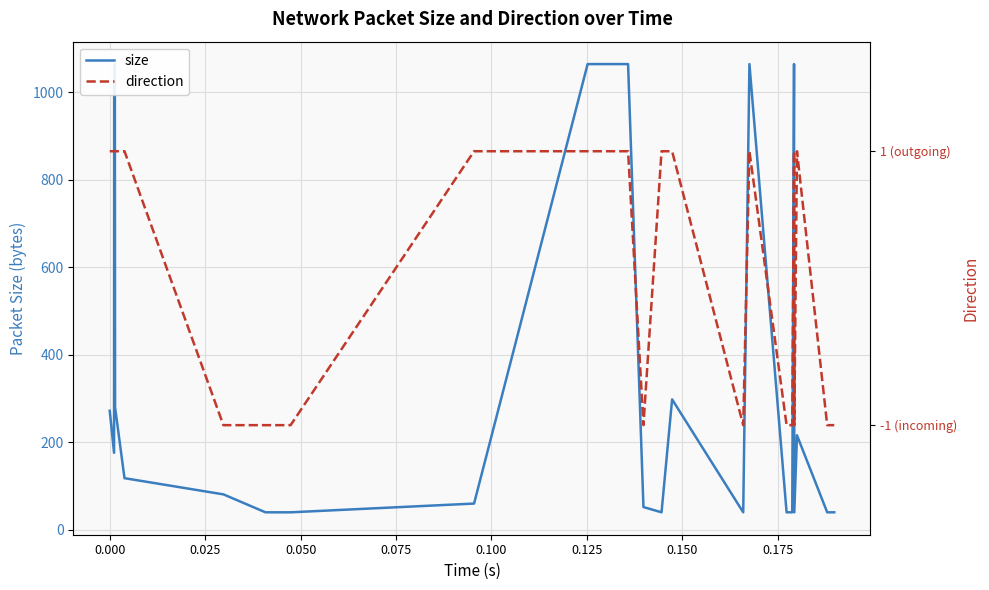

Which series has the widest spread of values?

size